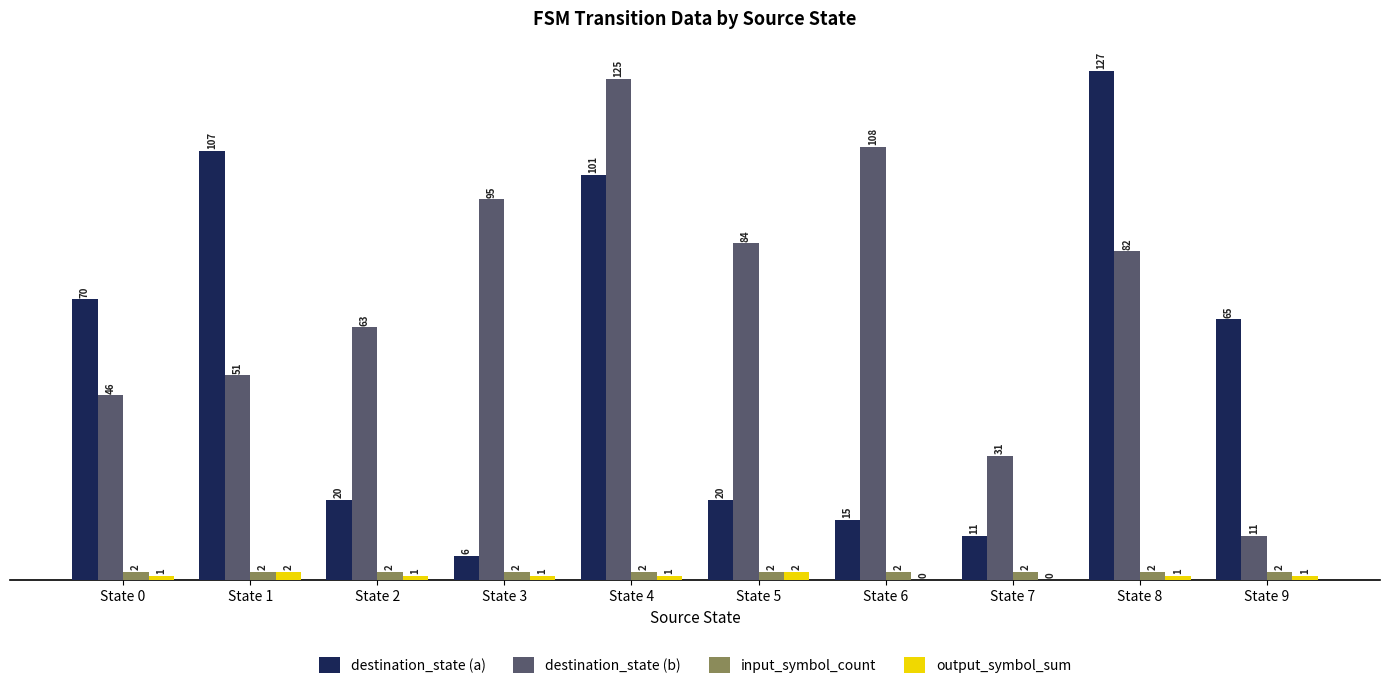

True or false: destination_state (a) has a value of 20 at State 5.

True